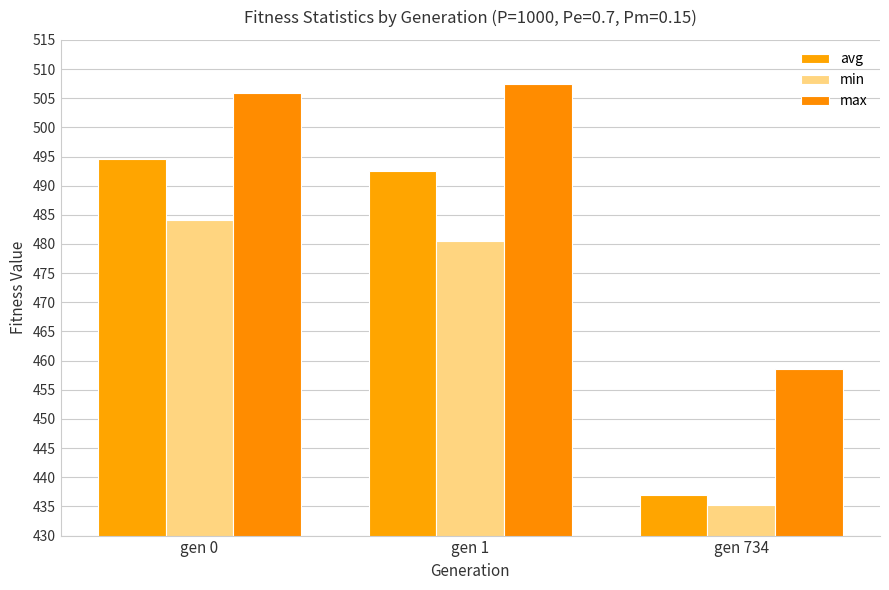

At gen 0, list the series in order from smallest to largest.

min, avg, max